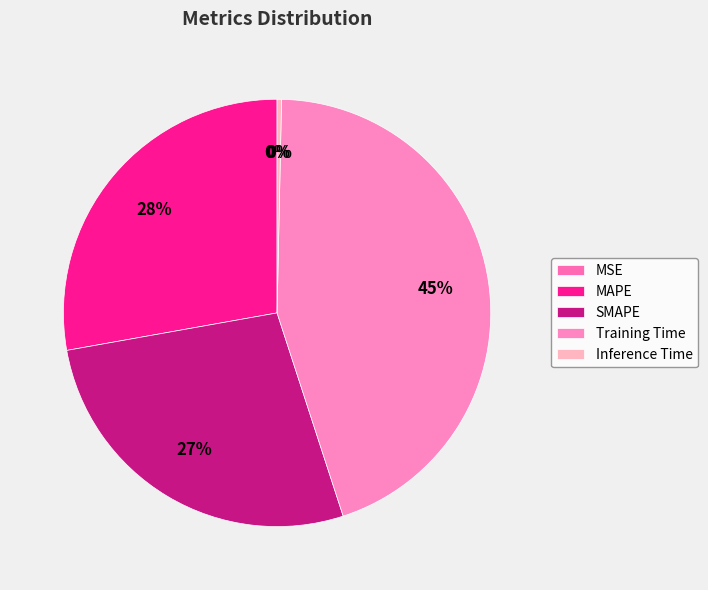

Does Training Time represent more than half of the total?

No